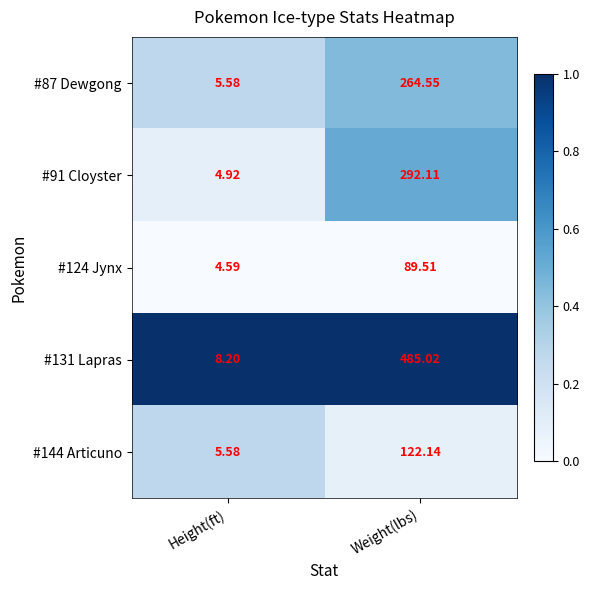

At which category is the sum across all series the highest?

Weight(lbs)